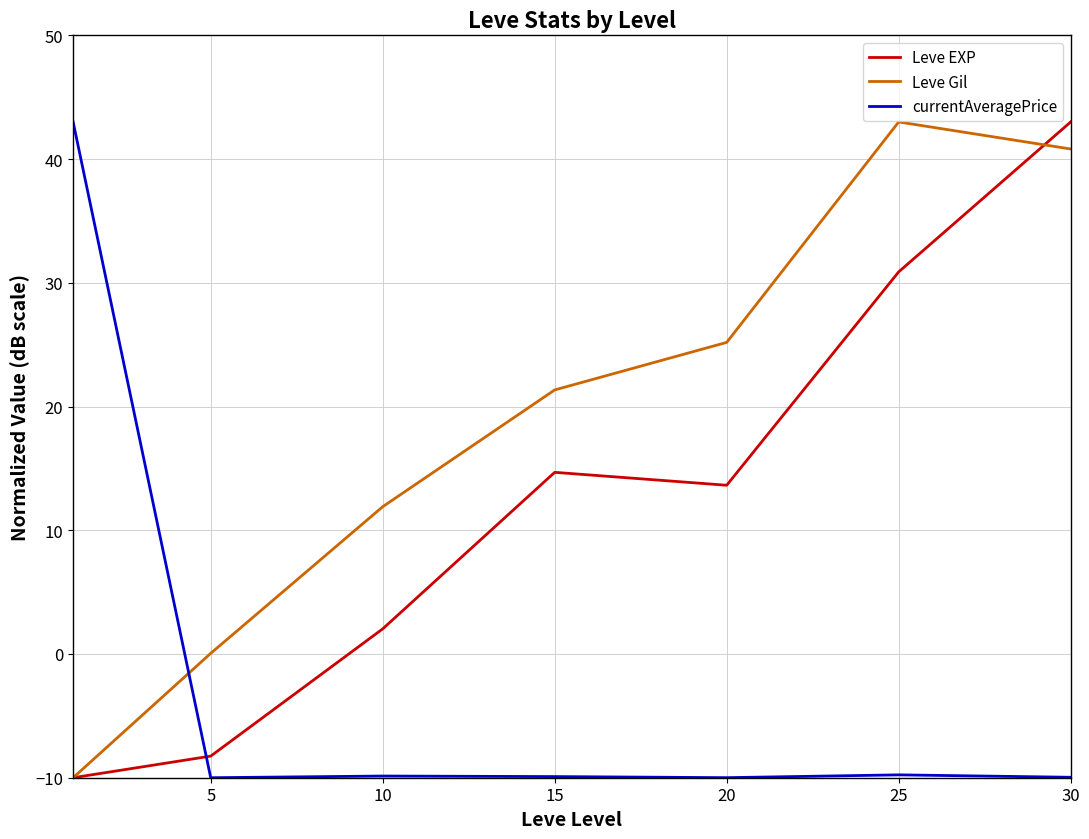

List the series in order of their overall mean, lowest first.

currentAveragePrice, Leve EXP, Leve Gil